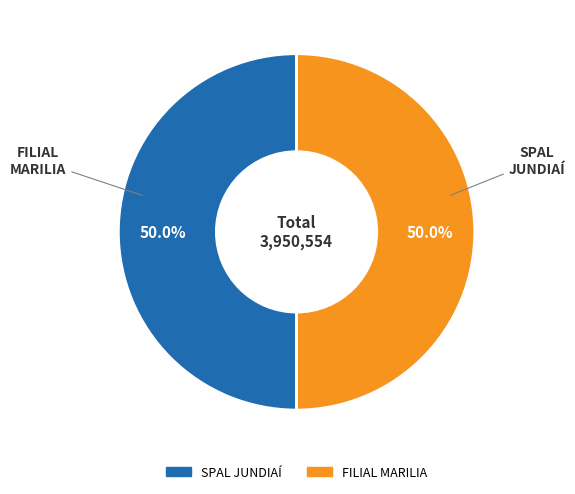

Combined, what portion of the pie is SPAL JUNDIAÍ and FILIAL MARILIA?

100.0%